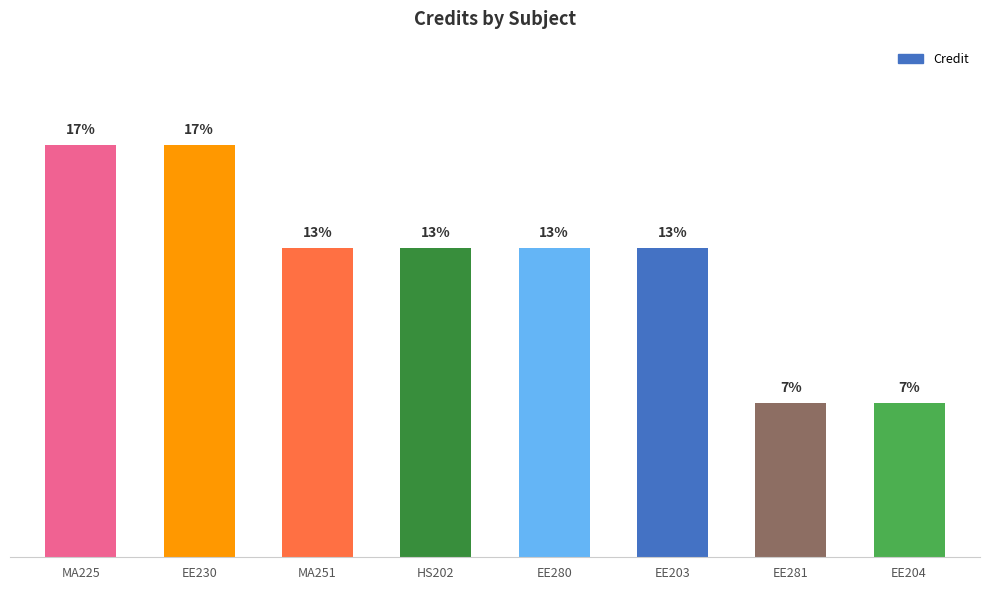

What is the label of the 5th bar from the left?

EE280